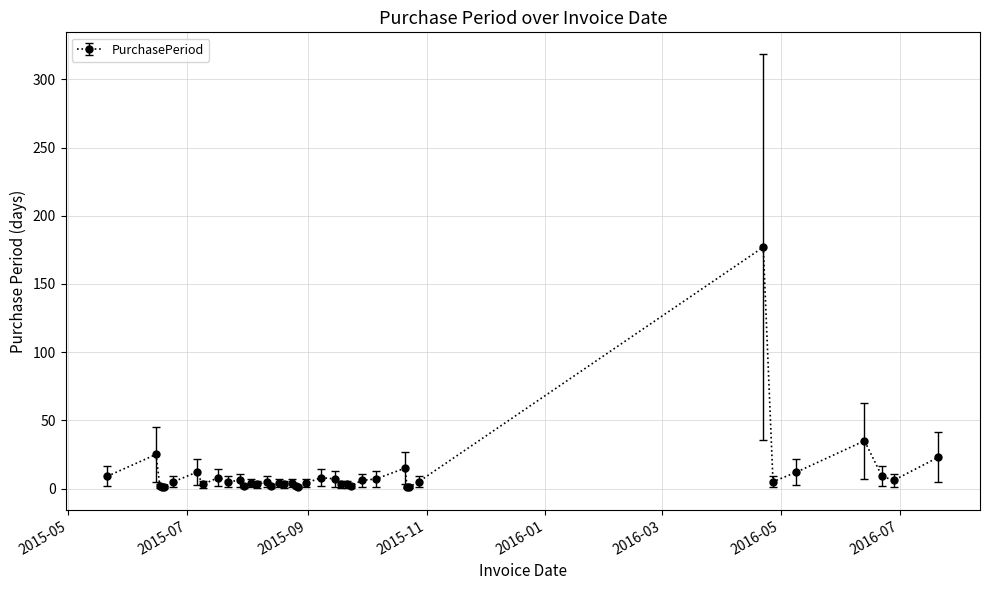

What is the greatest value displayed?

177